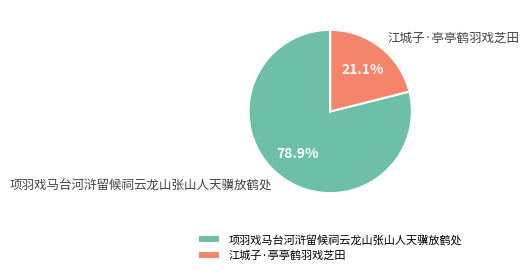

What is the majority slice?

项羽戏马台河浒留候祠云龙山张山人天骥放鹤处